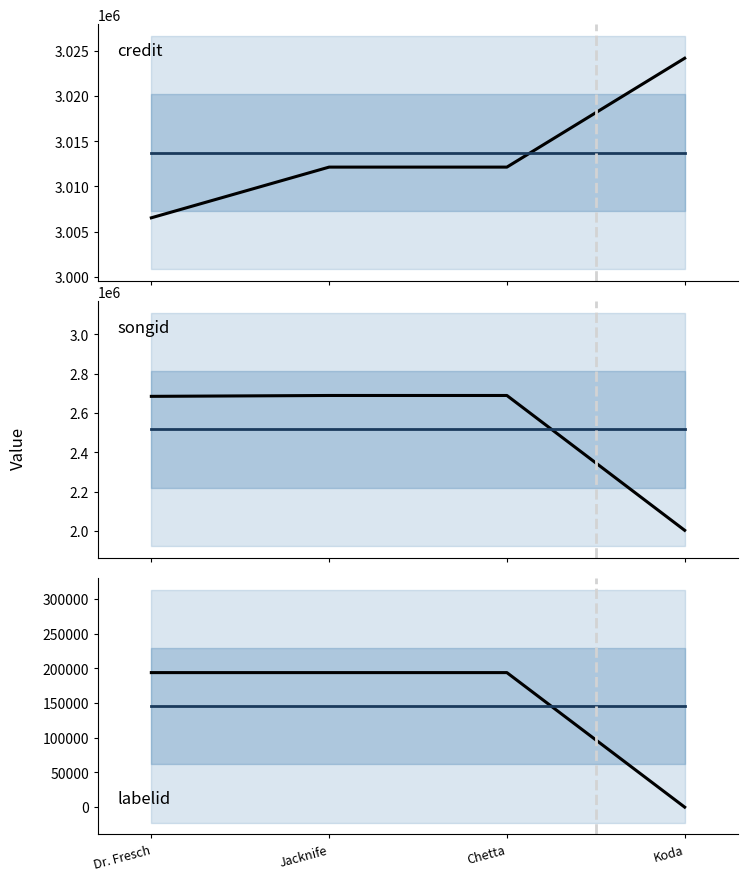

Reading left to right, what are all the values shown in this chart?

credit: Dr. Fresch=3006536	Jacknife=3012141	Chetta=3012141	Koda=3024177
songid: Dr. Fresch=2684508	Jacknife=2688937	Chetta=2688937	Koda=2003684
labelid: Dr. Fresch=193739	Jacknife=193739	Chetta=193739	Koda=-1